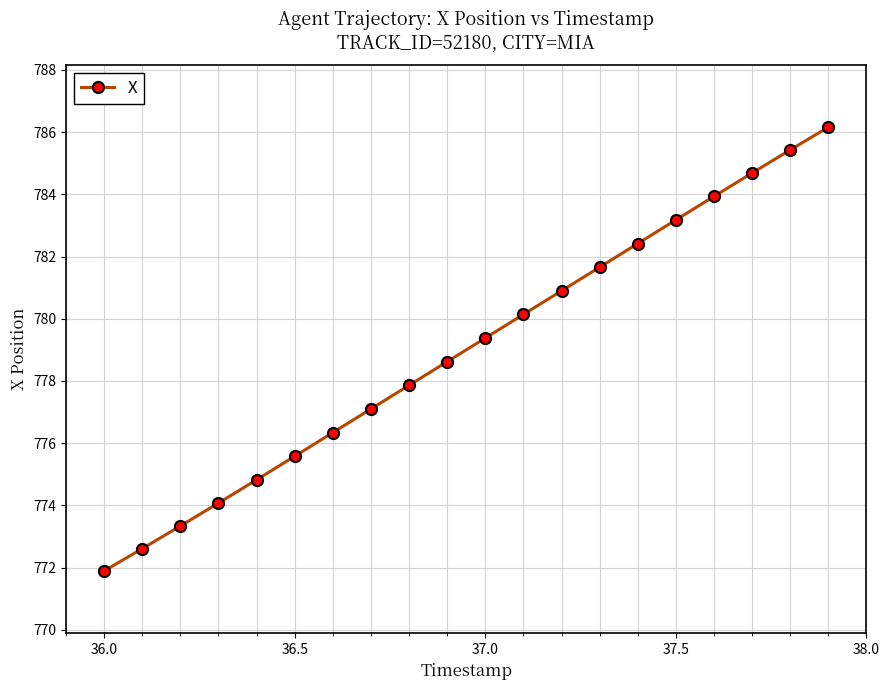

What is the value of the 3rd point from the left?

773.3